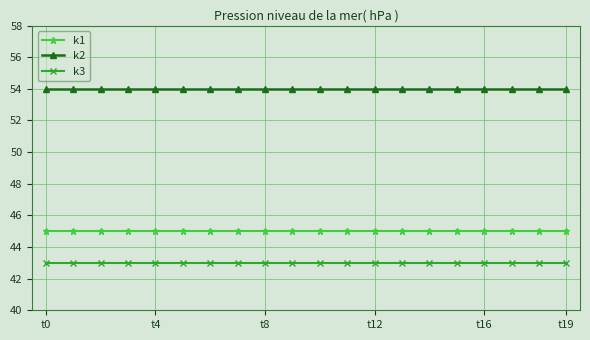

At how many categories does at least one series exceed 48?

20